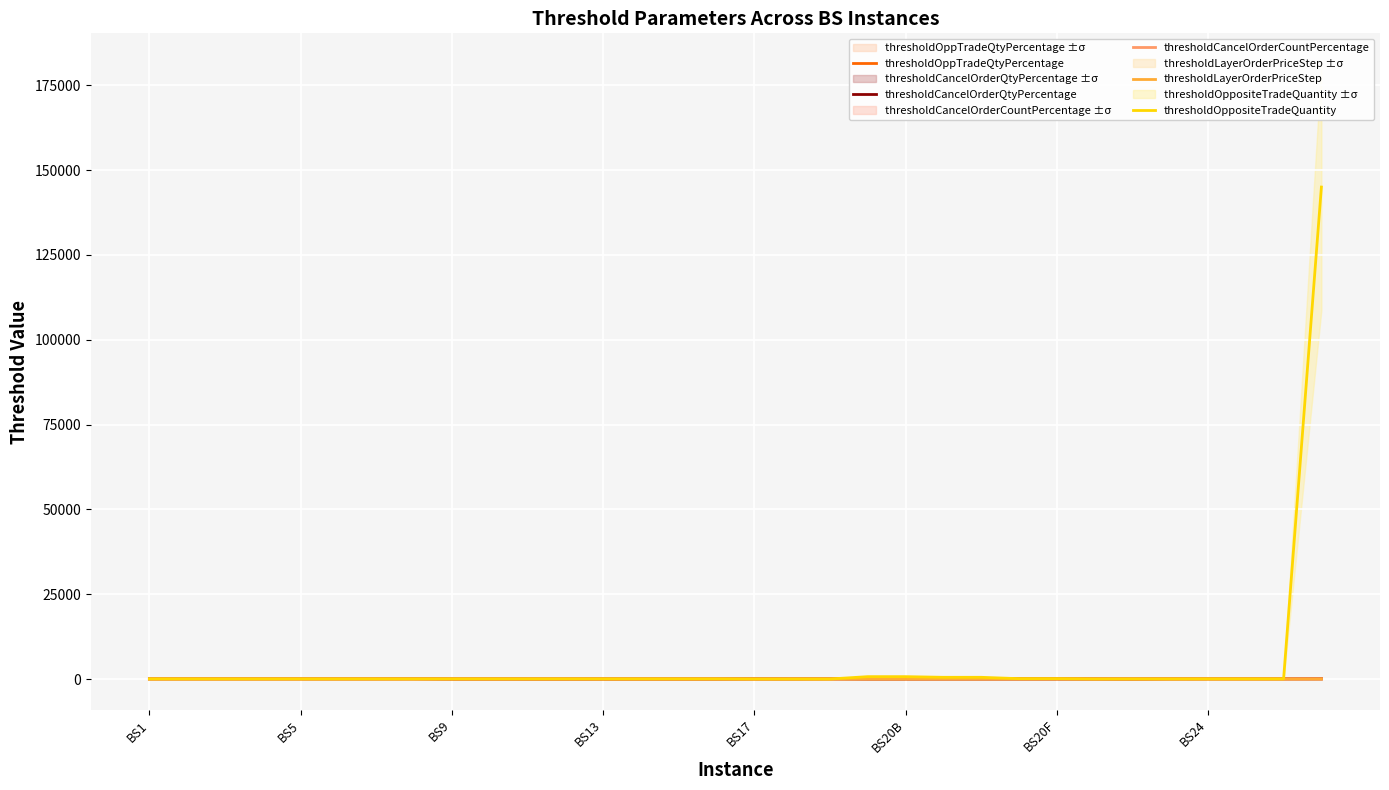

What is the highest value of the thresholdOppositeTradeQuantity series?

145000.0